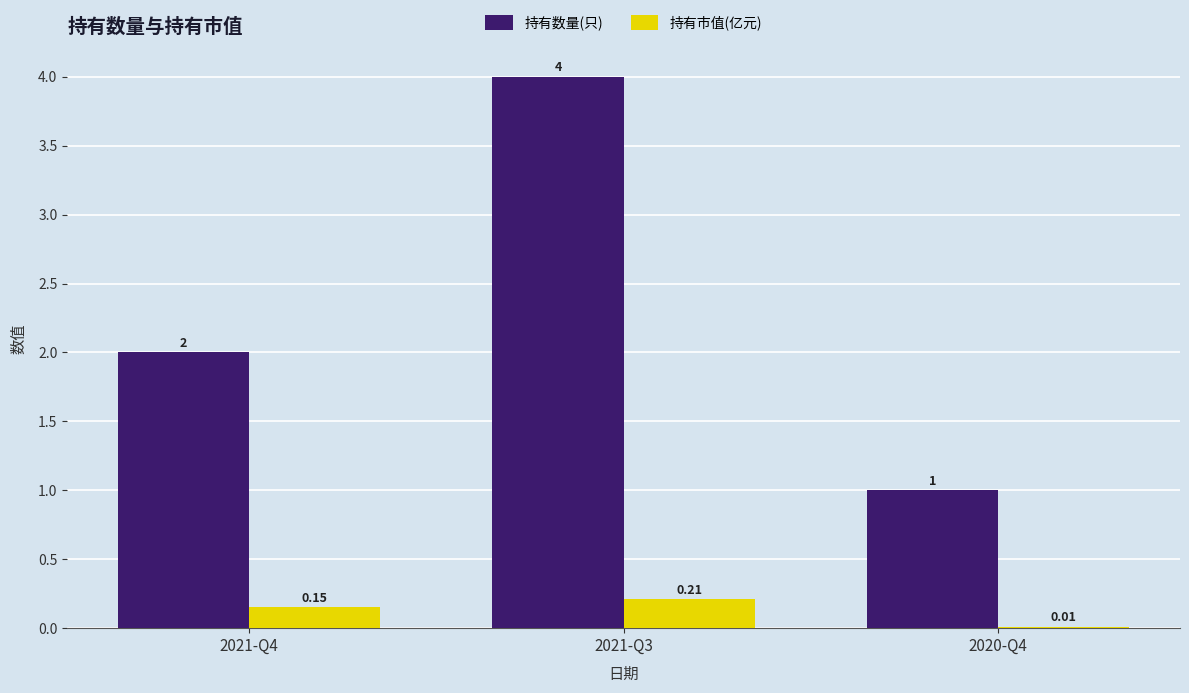

Which series has the widest spread of values?

持有数量(只)